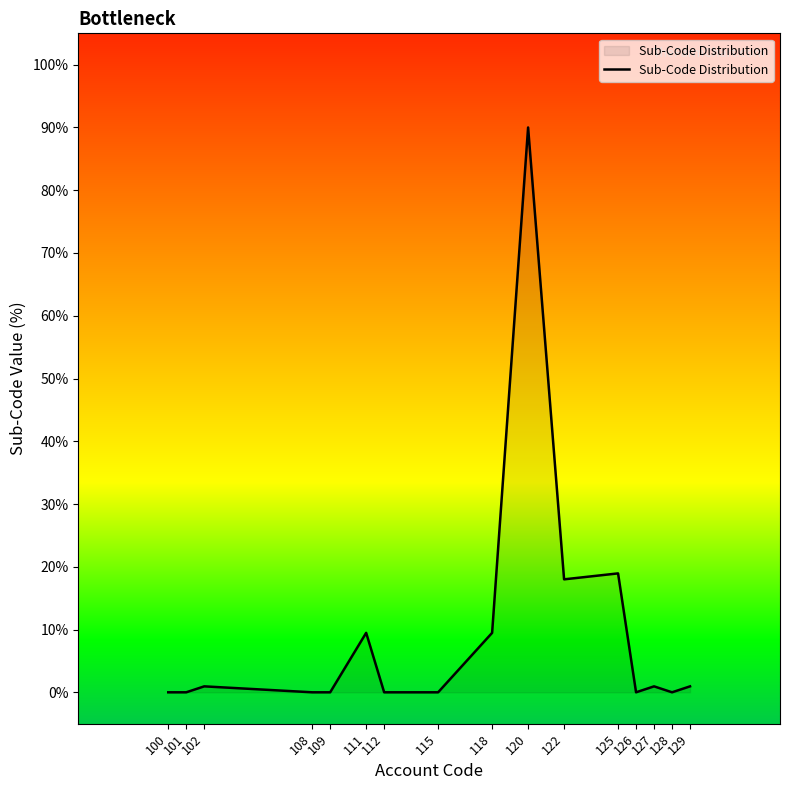

True or false: the data has more than 0 interior local peaks.

True